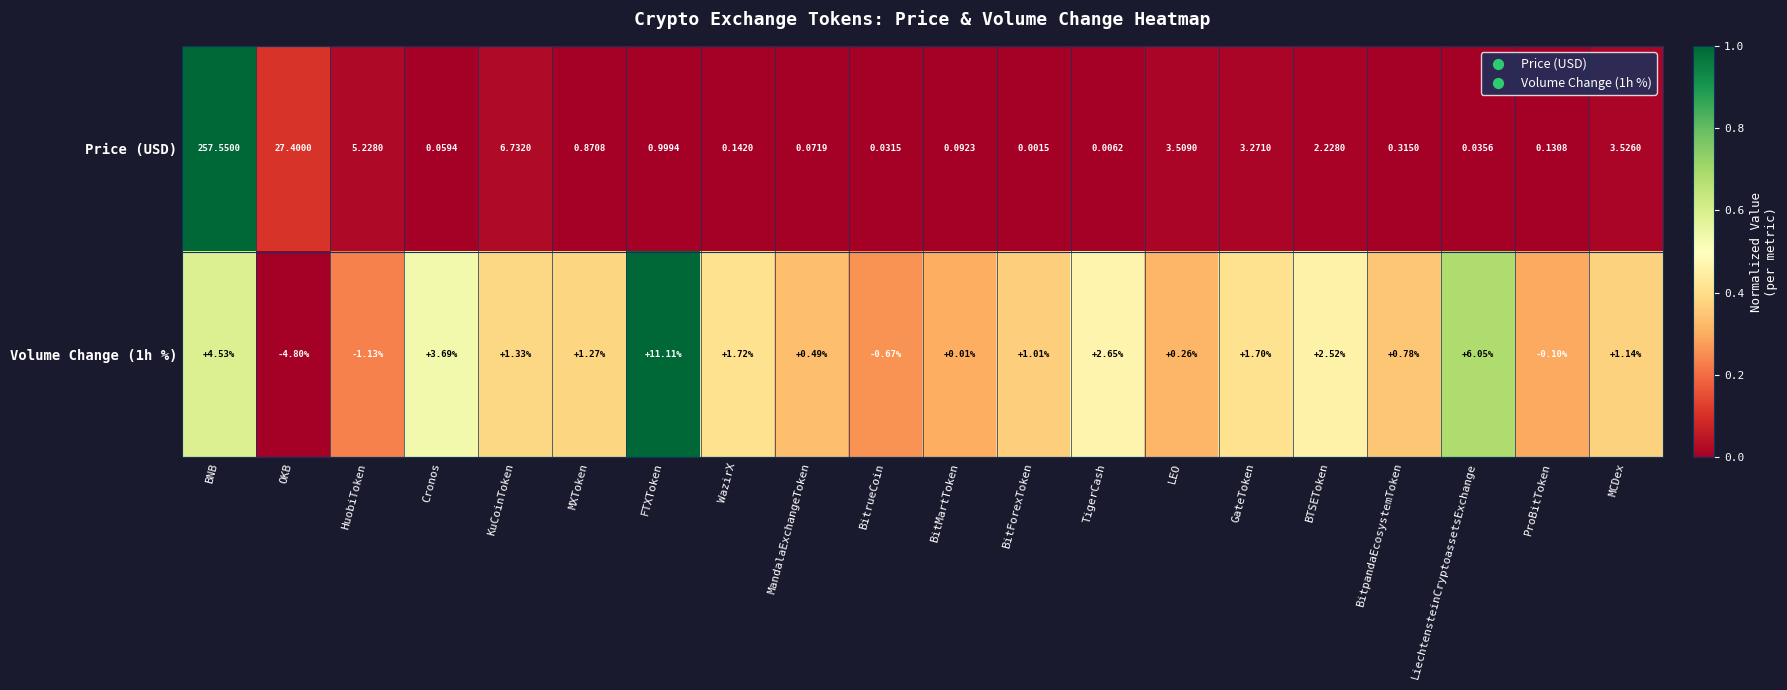

What is the spread (max minus min) of values at MXToken?

0.4